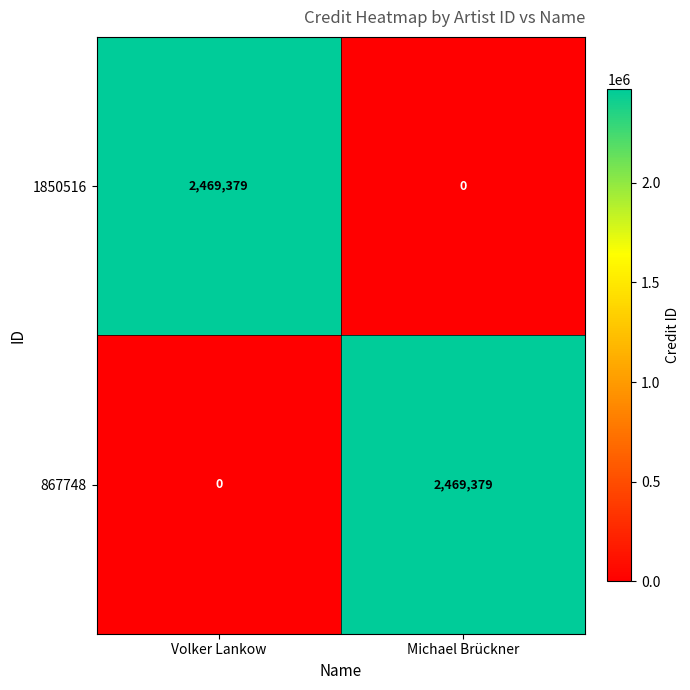

Reading left to right, list all the values displayed in this chart.

1850516: 2469379	0
867748: 0	2469379